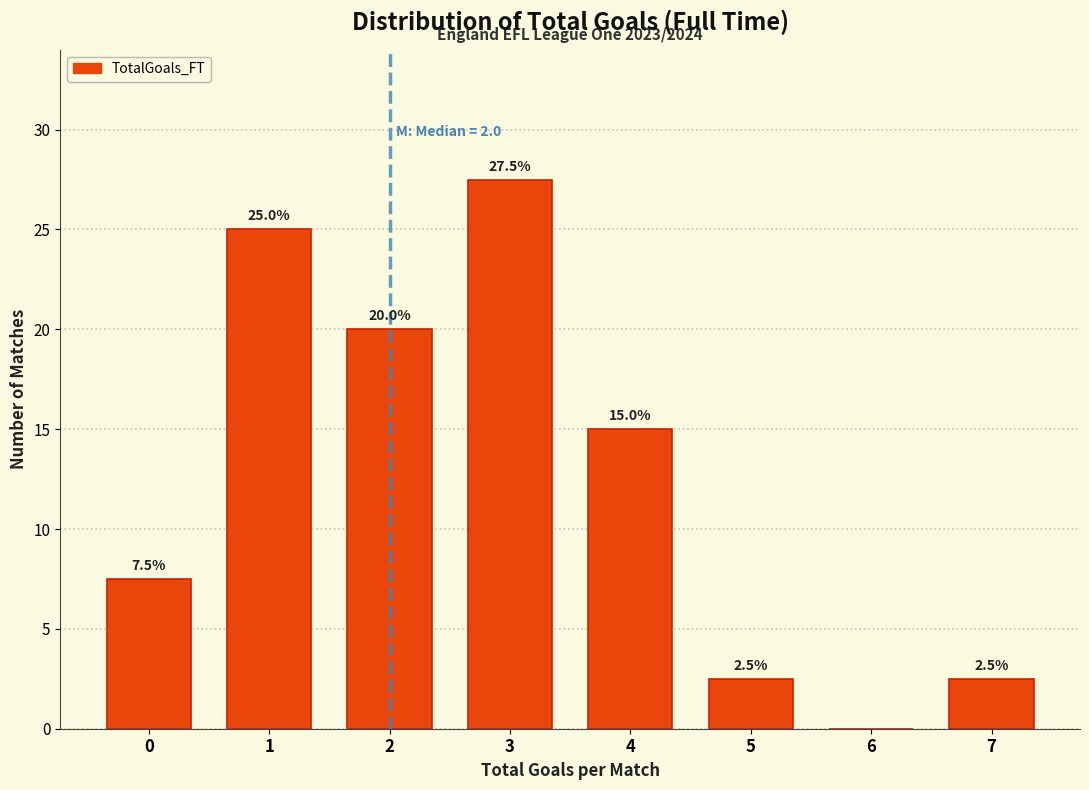

Reading left to right, extract all data points from this chart.

0=7.5	1=25.0	2=20.0	3=27.5	4=15.0	5=2.5	6=0.0	7=2.5